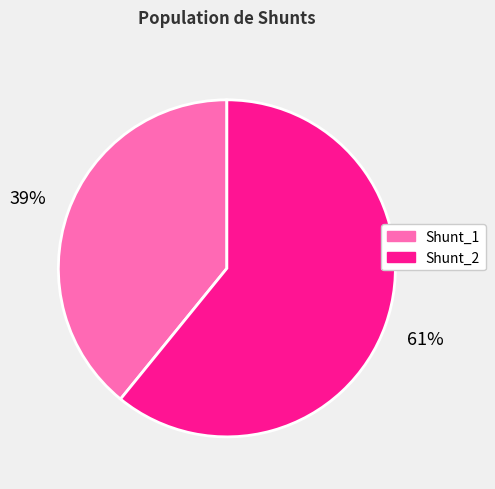

To the nearest percent, what is the combined percentage of Shunt_1 and Shunt_2?

100%